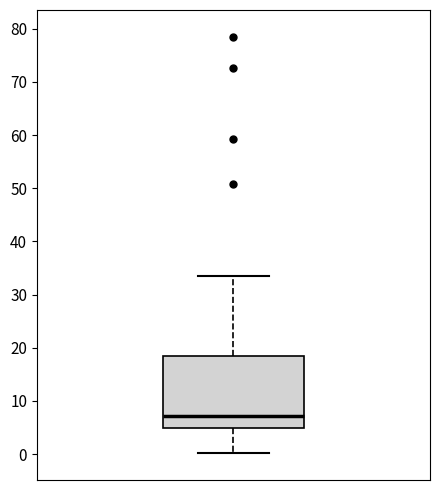

Where does the median line of the box sit on the y-axis? The values are not printed on the chart, so give them approximately, as read against the axis.

7